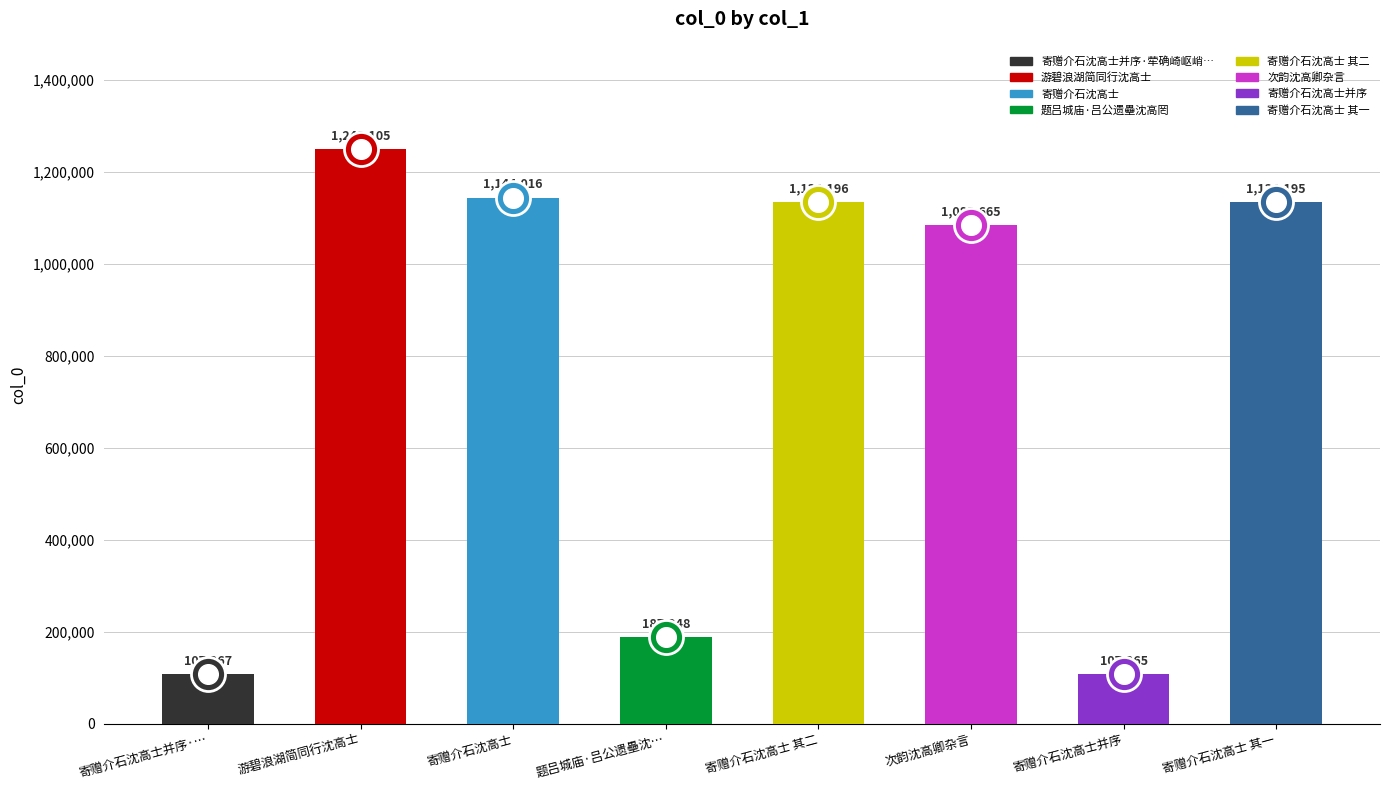

Approximately how many times larger is the value at 寄赠介石沈高士 其一 compared to 题吕城庙·吕公遗壘沈…?

6.0